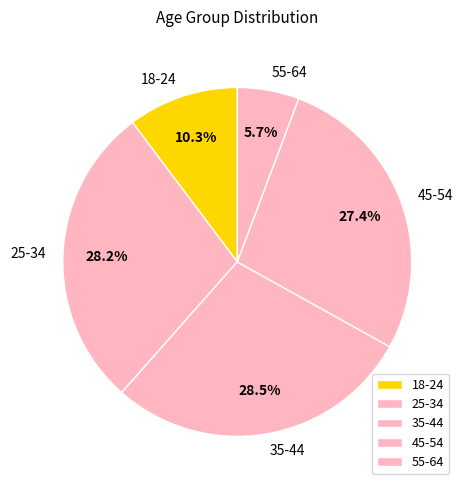

True or false: 55-64 accounts for 20% of the total.

False